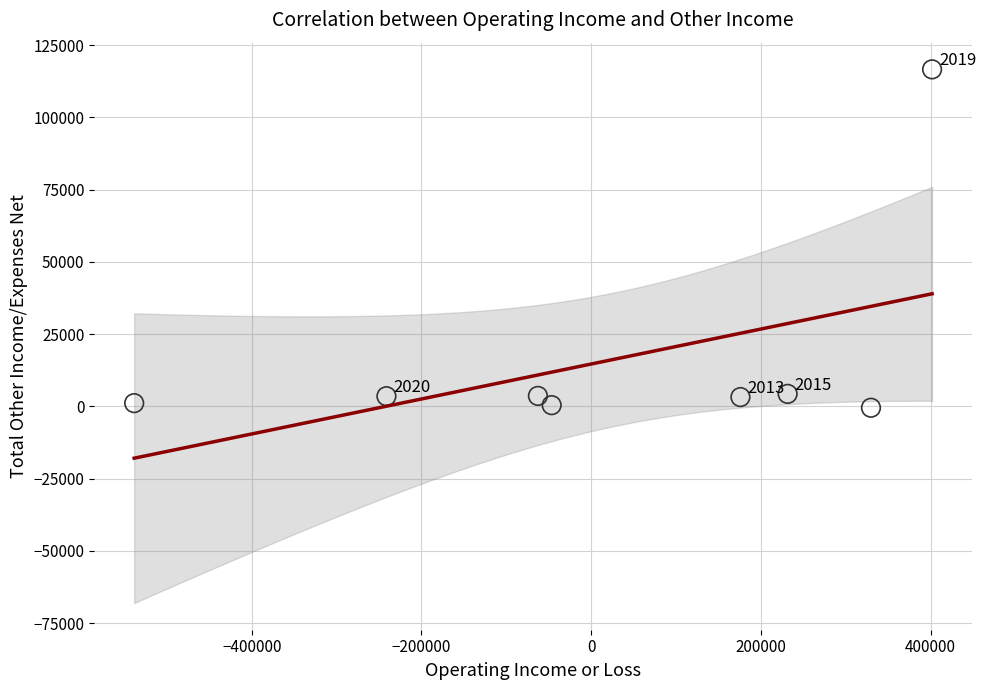

What Y value in the scatter plot is closest to 58050?

4300